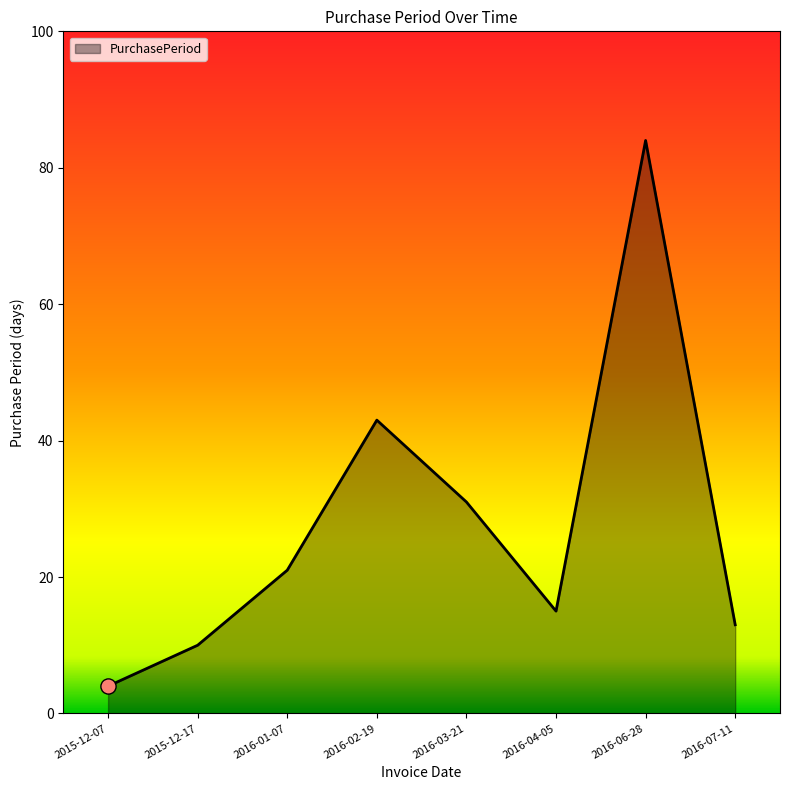

What is the change in value from 2016-01-07 to 2016-04-05?

-6